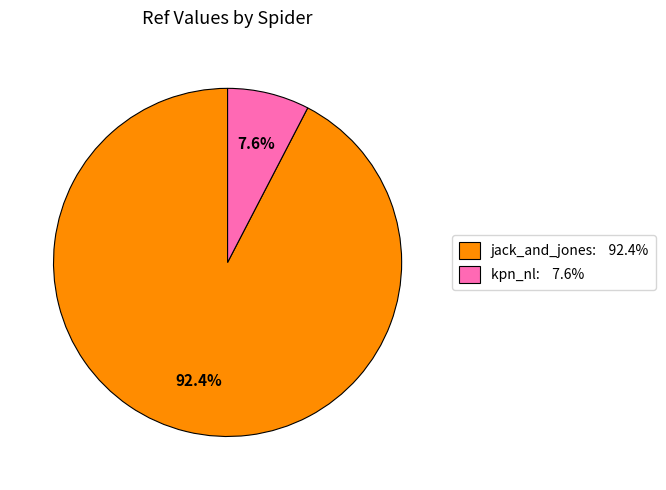

To the nearest percent, what is the combined percentage of jack_and_jones and kpn_nl?

100%